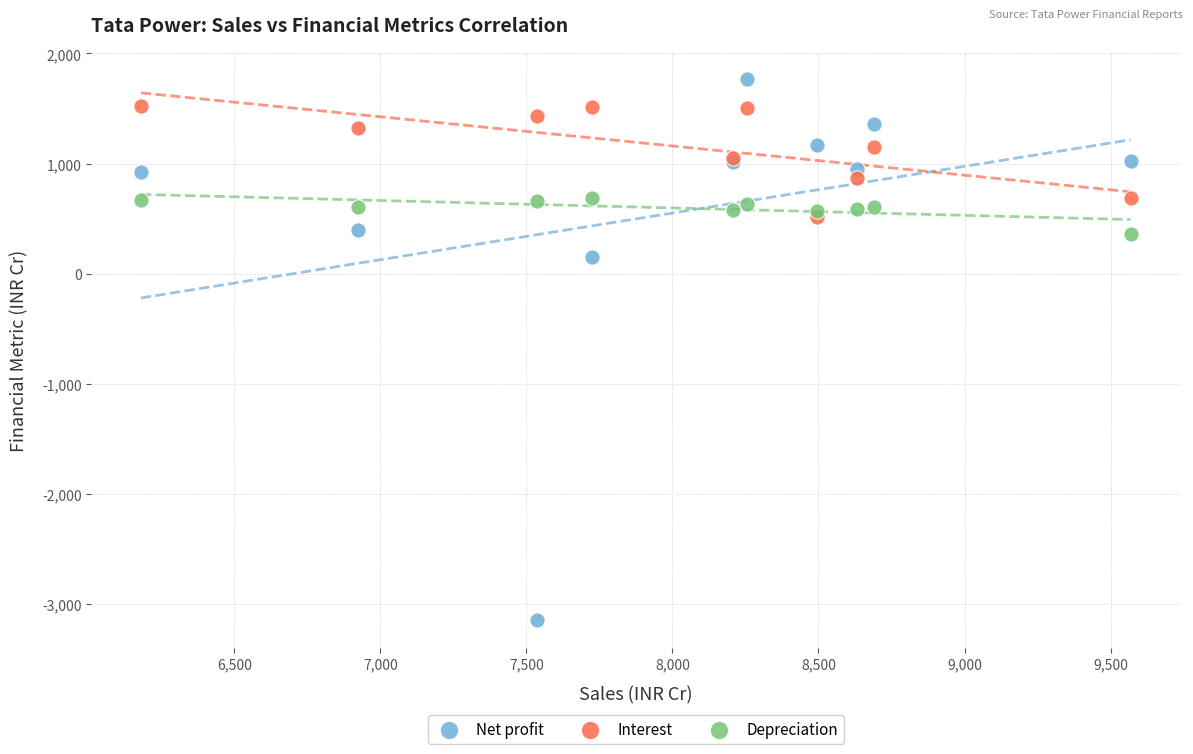

What are all the series names shown in the legend?

Net profit, Interest, Depreciation